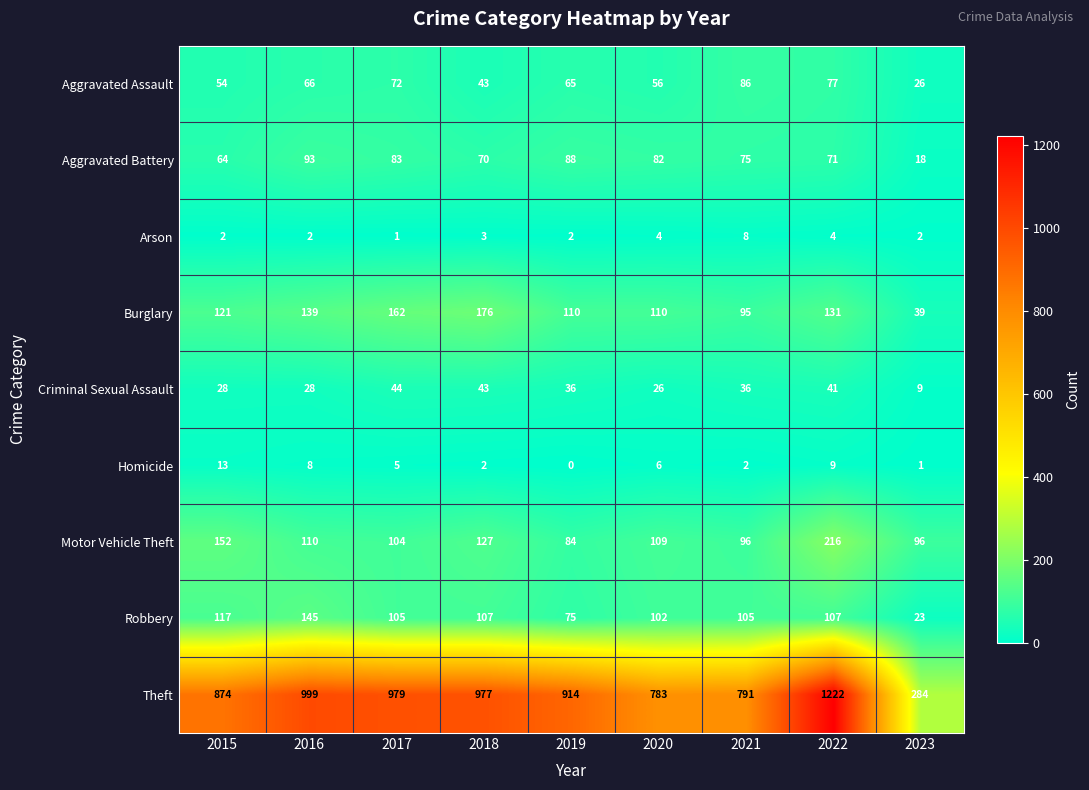

At which label does Homicide first exceed 5?

2015